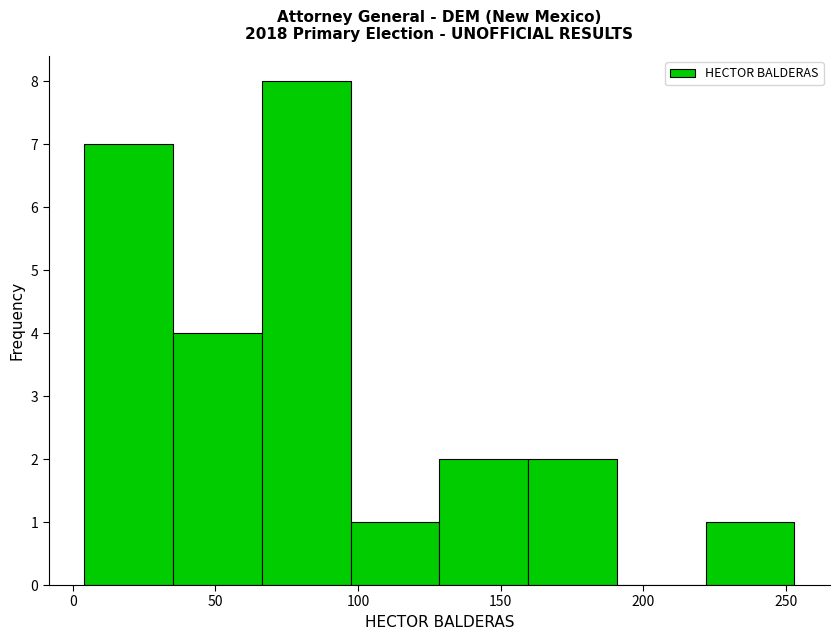

Reading left to right, list every bar in this chart as the range it spans on the x-axis followed by its height. Neither the bar edges nor the heights are printed on the chart, so give them approximately, as read against the axes.

5 to 35: 7
35 to 65: 4
65 to 95: 8
95 to 130: 1
130 to 160: 2
160 to 190: 2
190 to 220: 0
220 to 255: 1